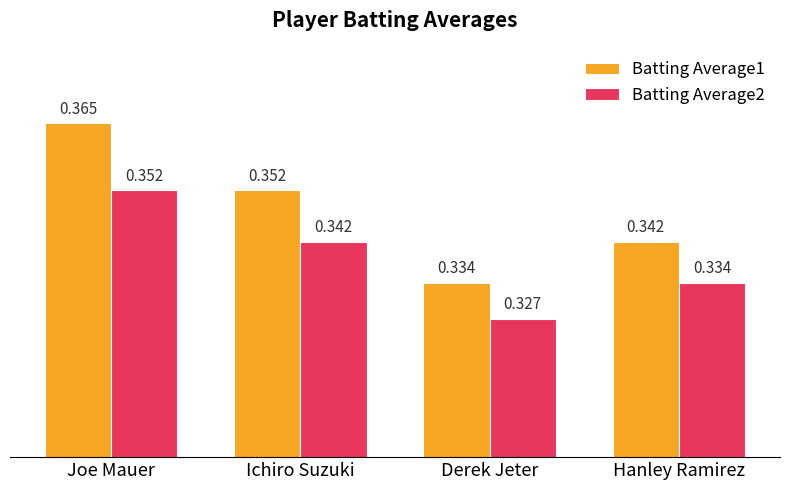

How many bars are there in total?

8